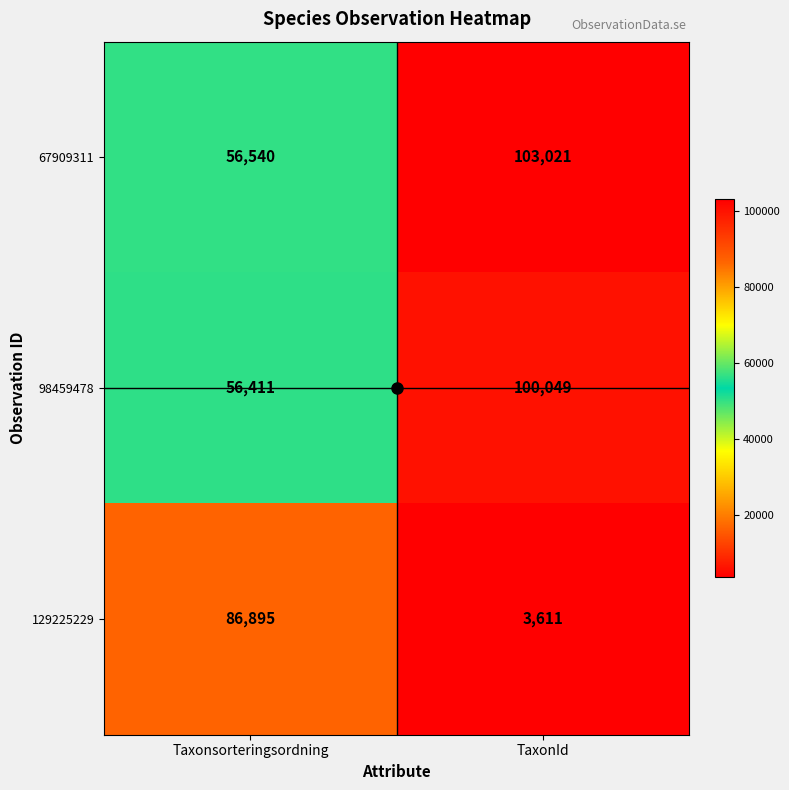

Which series has the largest range (max minus min)?

129225229